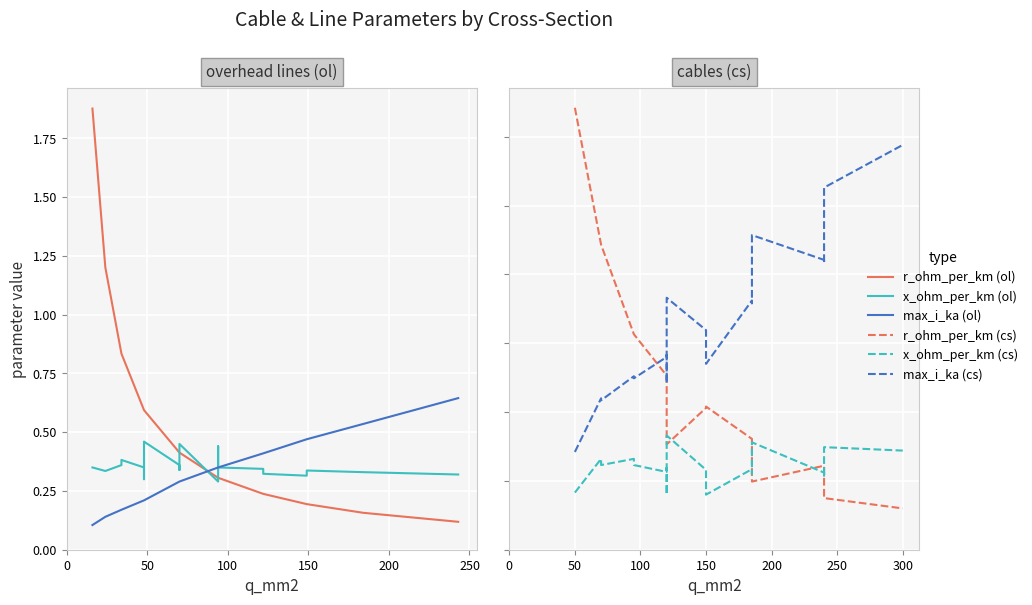

How many data points does each series have?

19